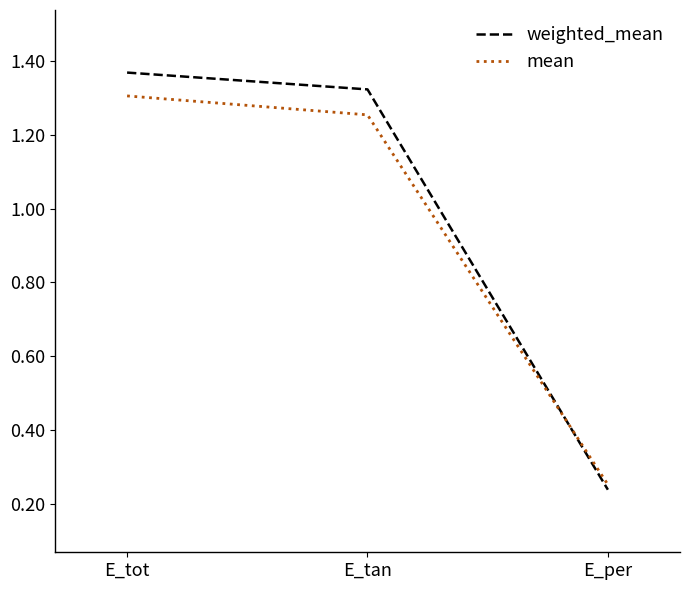

True or false: mean has a value of 1.3 at E_tan.

True